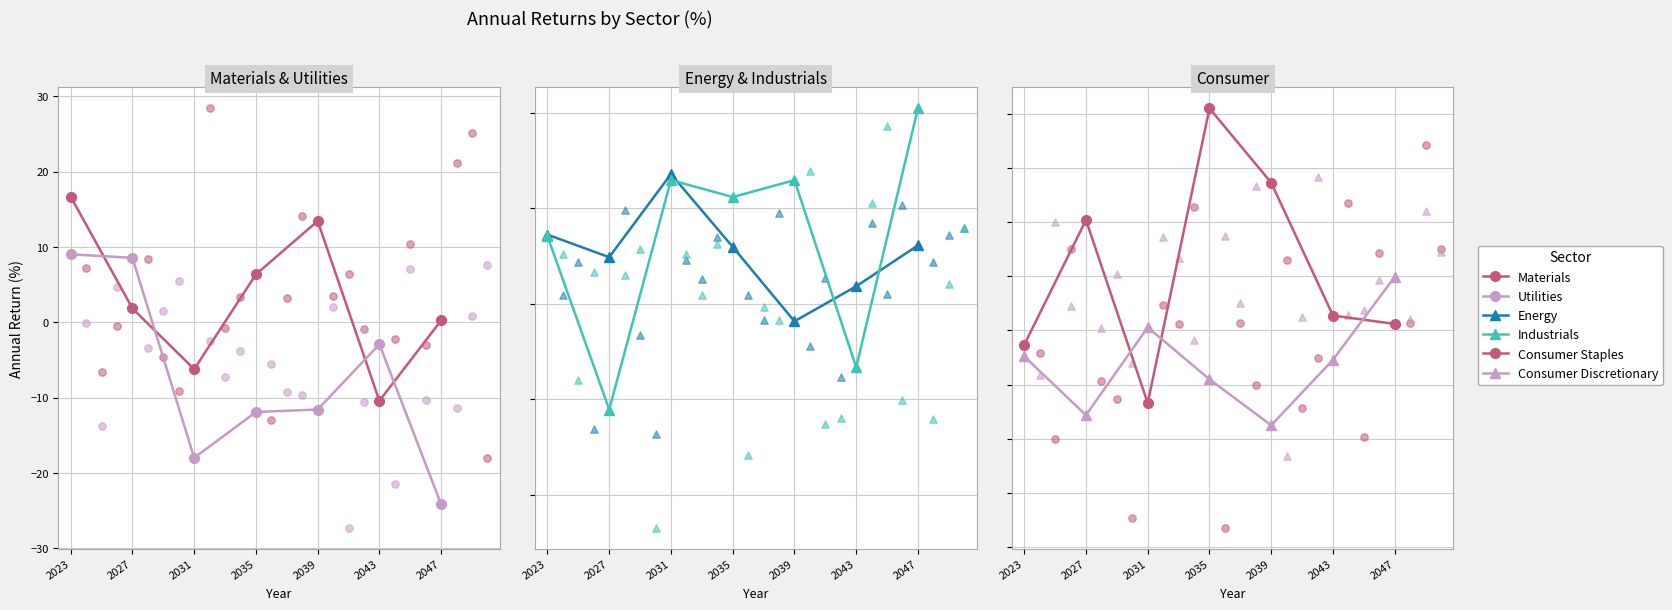

At how many categories does at least one series exceed -5?

7